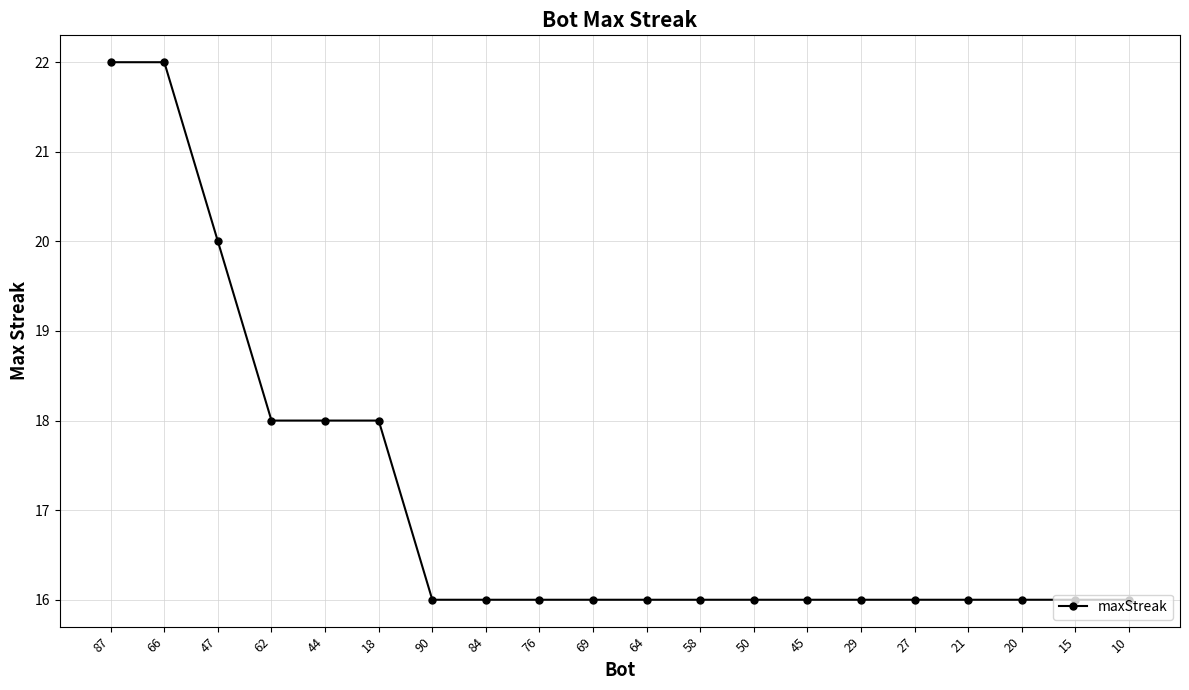

What is the sum of all values?

342